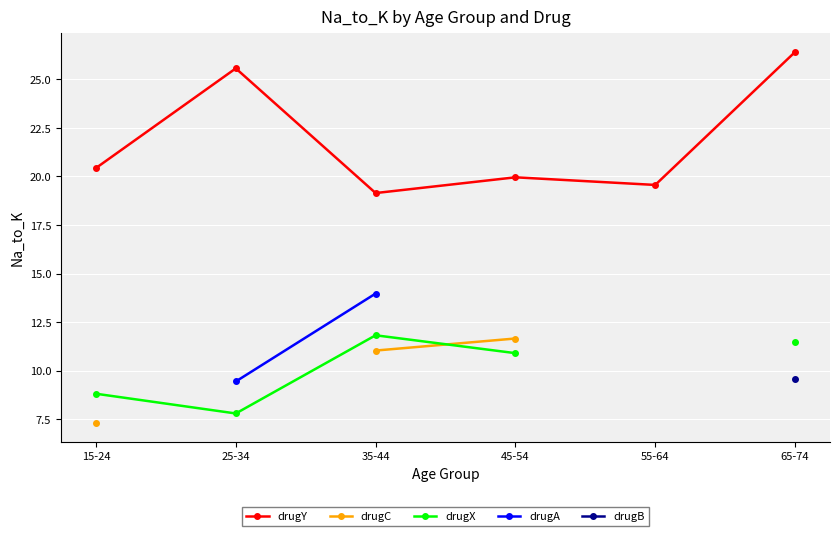

Where is the first local minimum for drugX?

25-34